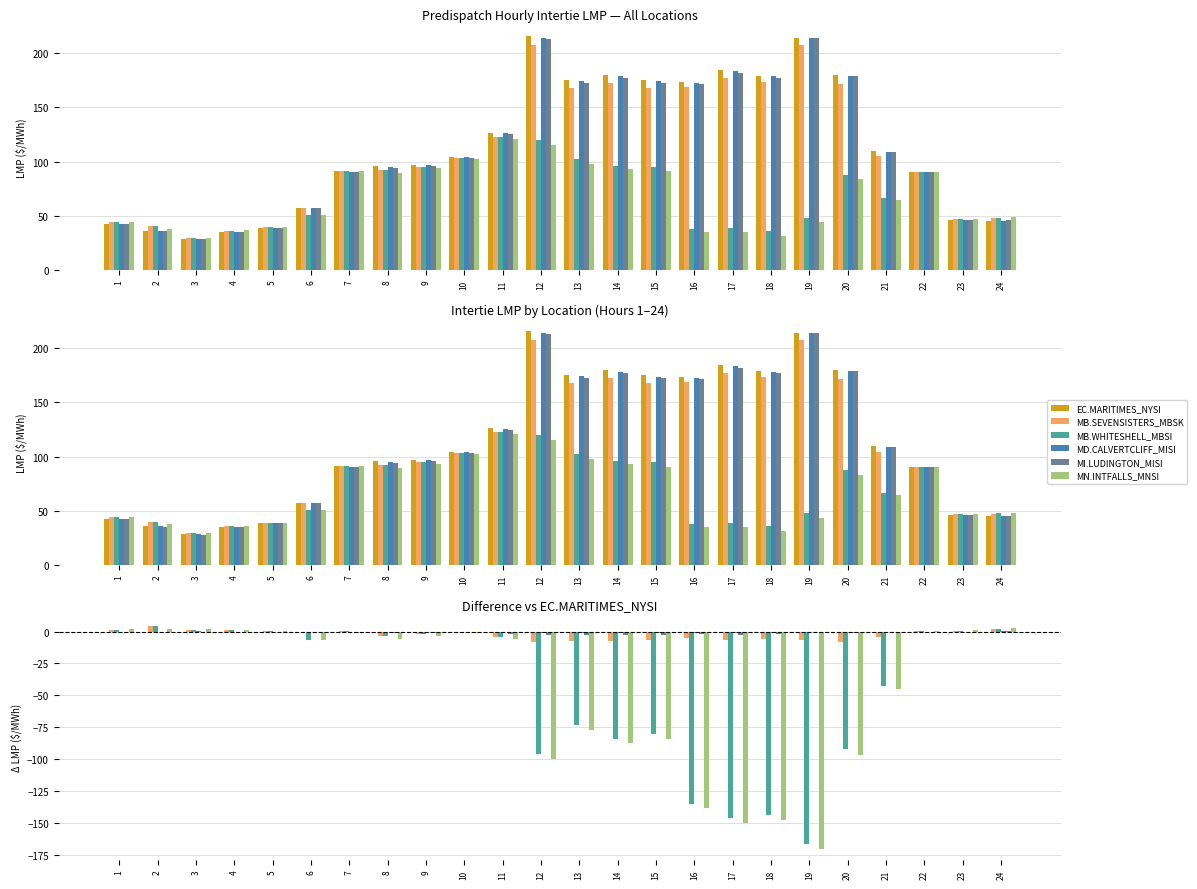

Reading left to right, extract all data points from this chart.

EC.MARITIMES_NYSI: 0.0	0.0	0.0	0.0	0.0	0.0	0.0	0.0	0.0	0.0	0.0	0.0	0.0	0.0	0.0	0.0	0.0	0.0	0.0	0.0	0.0	0.0	0.0	0.0
MB.SEVENSISTERS_MBSK: 1.6	4.4	1.0	0.9	0.4	-0.1	0.6	-3.5	-2.2	-0.6	-3.9	-8.0	-7.1	-7.4	-6.8	-4.9	-7.0	-6.2	-6.3	-8.4	-4.7	0.2	0.8	2.1
MB.WHITESHELL_MBSI: 1.6	4.4	1.0	0.9	0.4	-6.7	0.6	-3.5	-2.2	-0.6	-3.9	-96.0	-73.3	-84.2	-80.3	-135.6	-146.2	-143.9	-166.3	-92.0	-42.7	0.3	0.8	2.2
MD.CALVERTCLIFF_MISI: 0.0	-0.0	0.0	0.0	0.0	0.0	-0.2	-0.7	-0.5	-0.1	-0.7	-1.2	-1.1	-1.3	-1.1	-0.8	-1.0	-0.8	0.0	-0.5	-0.1	0.0	-0.1	0.2
MI.LUDINGTON_MISI: -0.2	-0.2	-0.1	-0.1	-0.1	-0.1	-0.8	-1.5	-1.2	-0.5	-1.7	-2.6	-2.4	-2.8	-2.4	-2.1	-2.4	-1.8	0.0	-1.2	-0.1	0.0	-0.3	0.3
MN.INTFALLS_MNSI: 2.1	2.1	1.6	1.2	0.4	-6.7	0.0	-6.0	-3.5	-1.4	-5.9	-100.4	-77.4	-87.2	-84.3	-138.6	-149.8	-147.9	-170.4	-96.5	-45.2	0.2	1.0	3.0